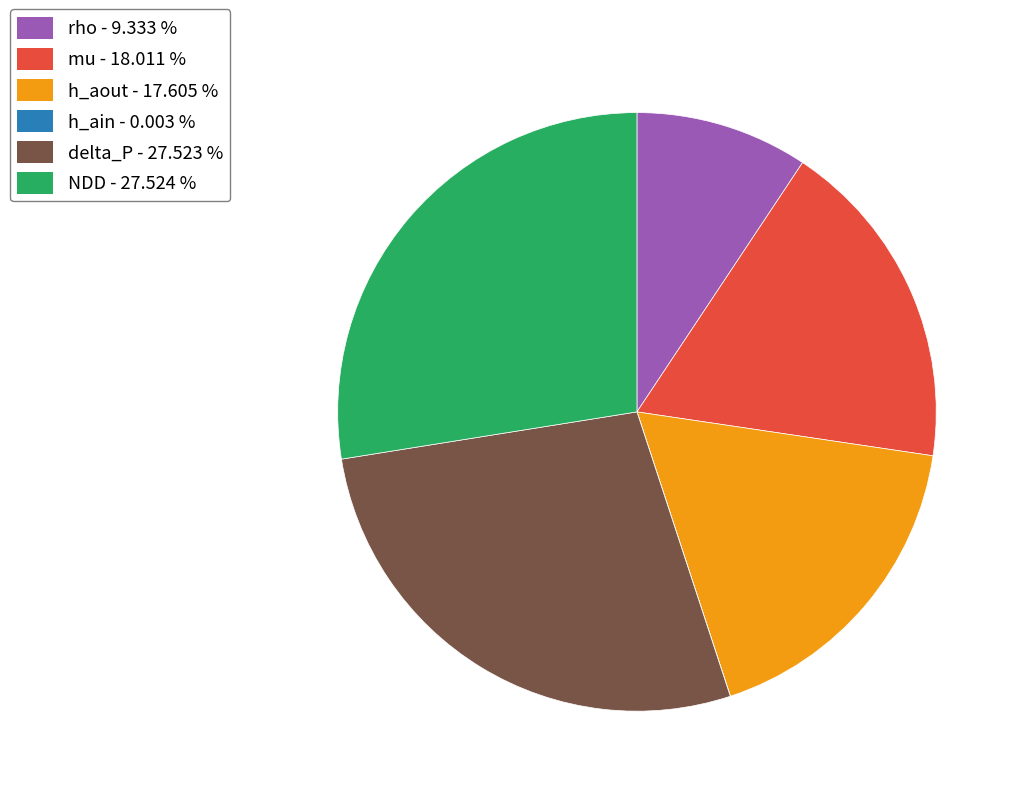

Is there any slice that represents more than half of the pie?

No